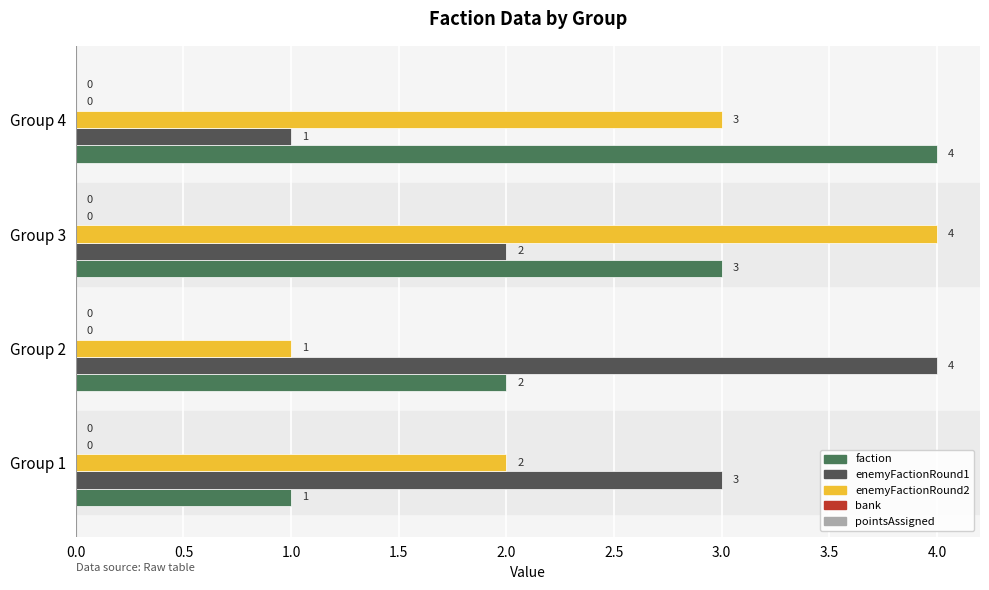

What is the maximum value shown in the chart?

4